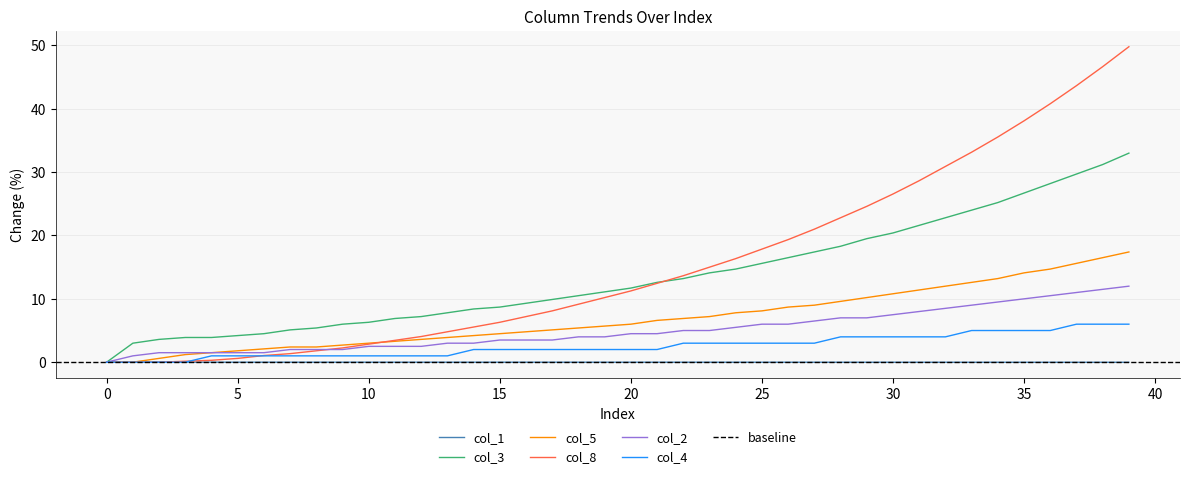

What is the greatest value displayed?

49.8